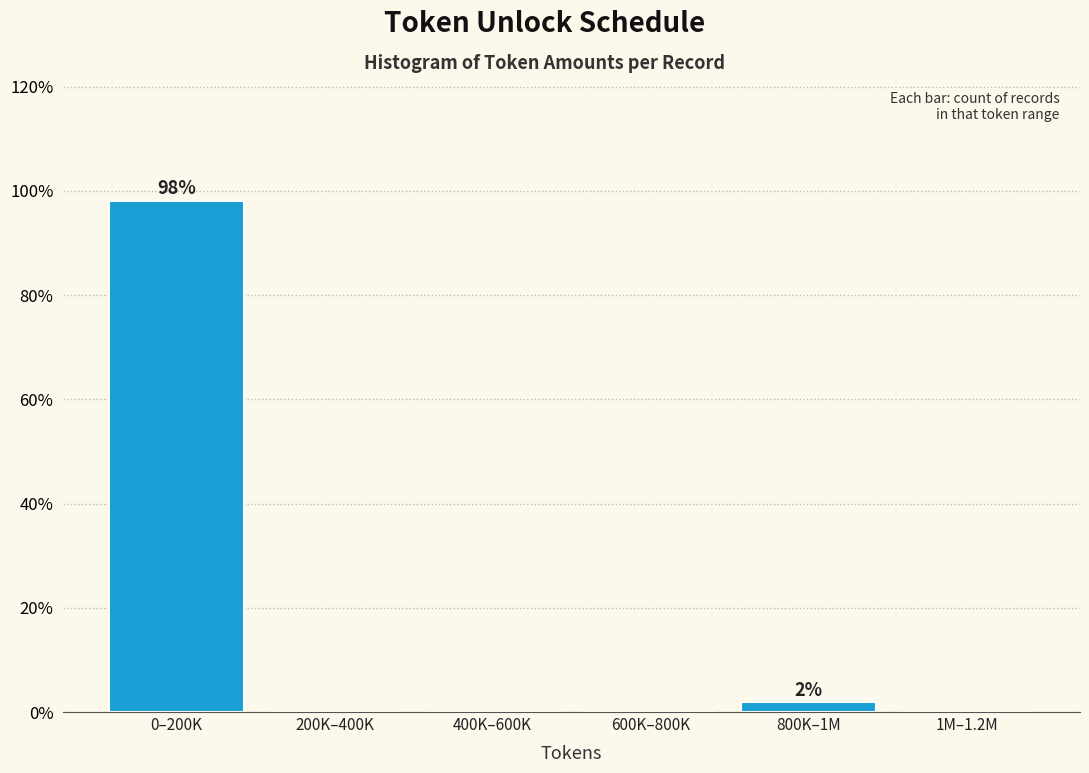

Reading left to right, what are all the values shown in this chart?

0–200K=98.1	200K–400K=0.0	400K–600K=0.0	600K–800K=0.0	800K–1M=1.9	1M–1.2M=0.0